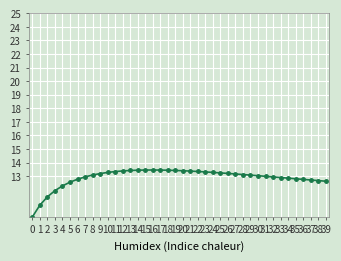

List the labels in order of value, smallest first.

0, 1, 2, 3, 4, 5, 39, 38, 37, 36, 6, 35, 34, 33, 32, 7, 31, 30, 29, 8, 28, 27, 9, 26, 25, 10, 24, 23, 11, 22, 21, 12, 20, 13, 19, 18, 14, 17, 15, 16